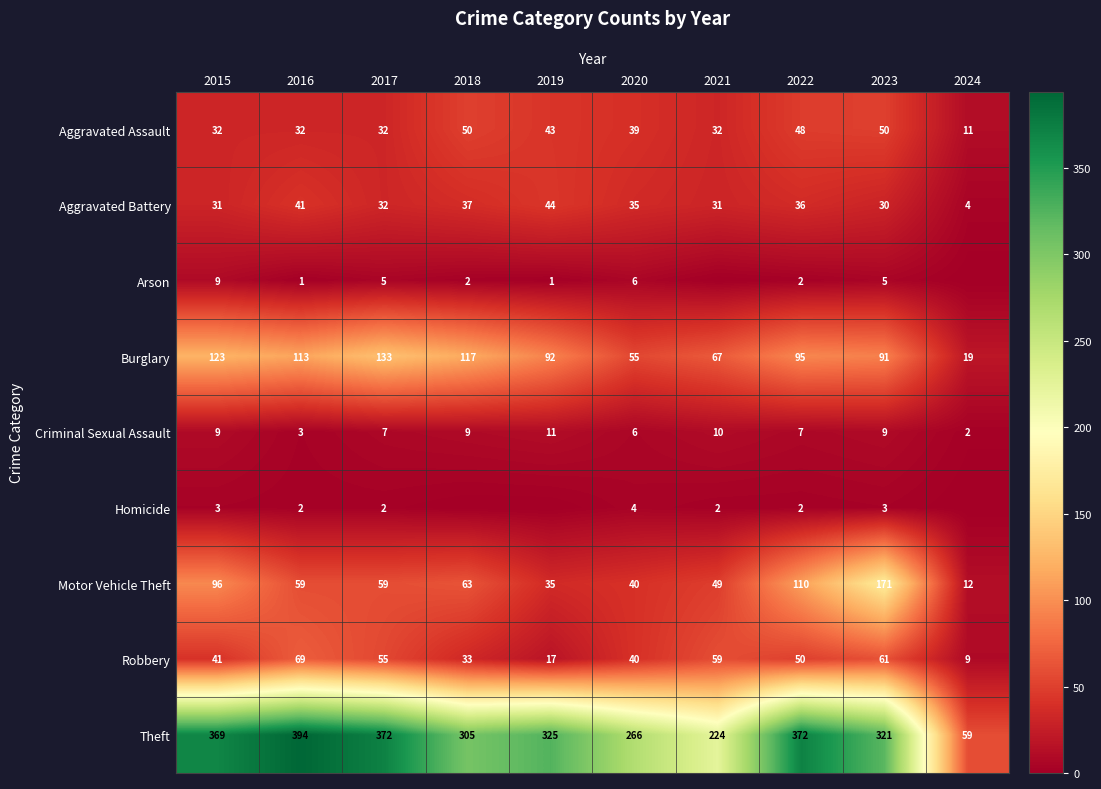

What is the sum of the Robbery values at 2024 and 2017?

64